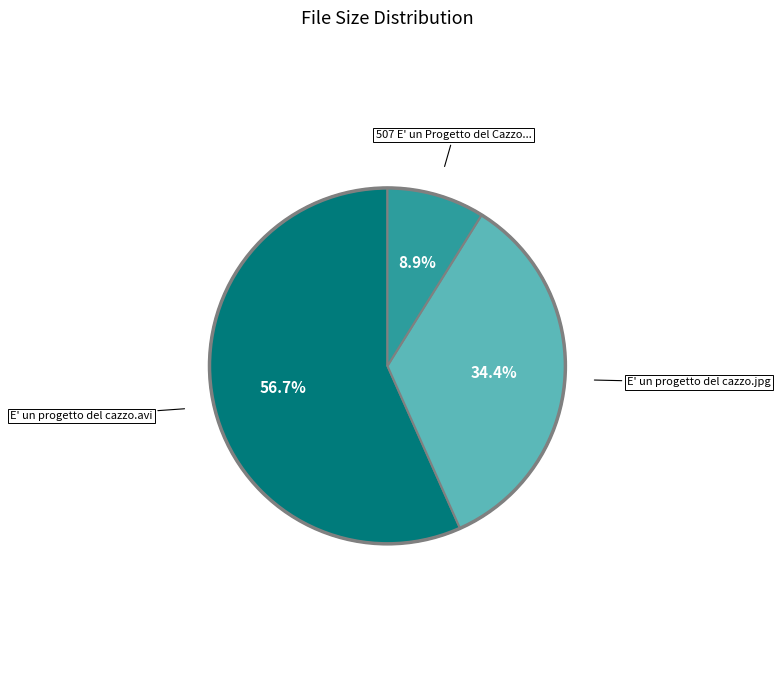

Does any single category account for the majority?

Yes